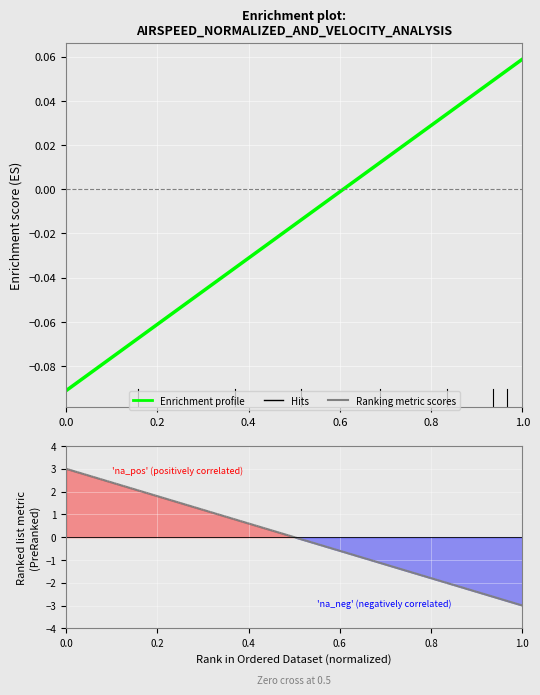

What is the value of the 1st point from the left?

-0.1